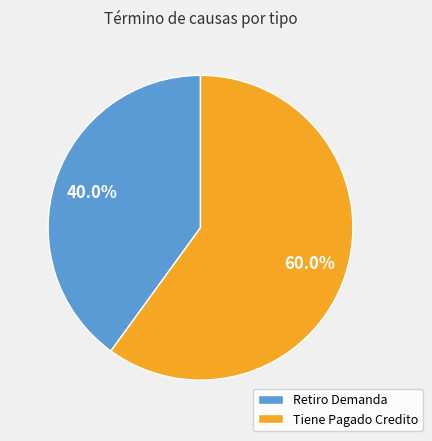

How many segments does this pie chart have?

2